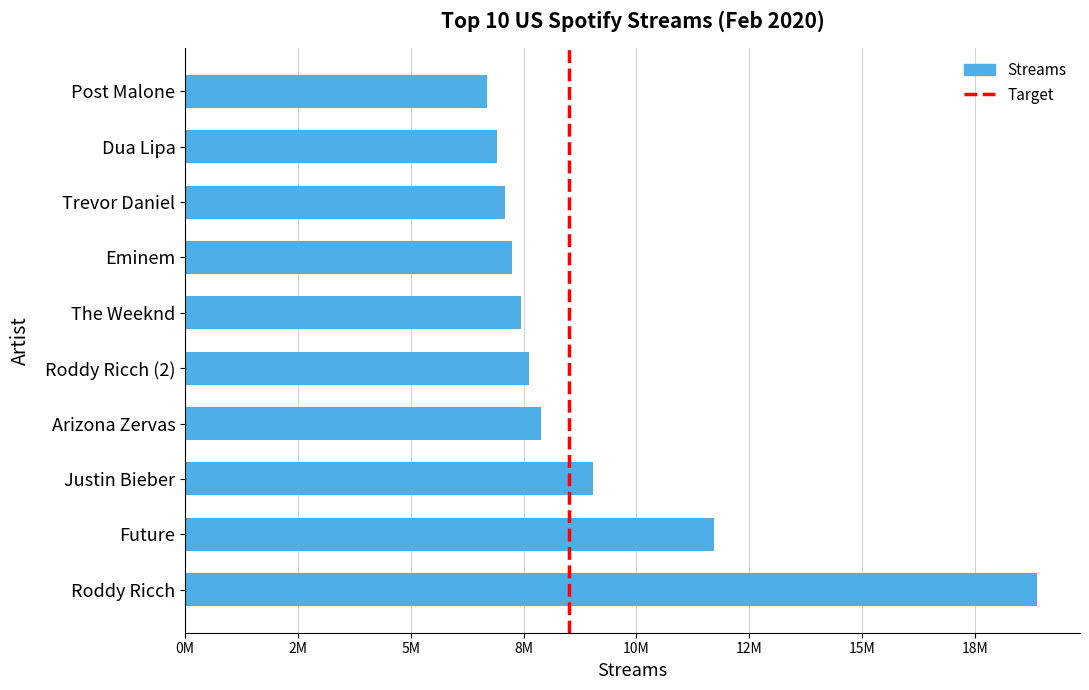

Rank the categories by value from lowest to highest.

Post Malone, Dua Lipa, Trevor Daniel, Eminem, The Weeknd, Roddy Ricch (2), Arizona Zervas, Justin Bieber, Future, Roddy Ricch